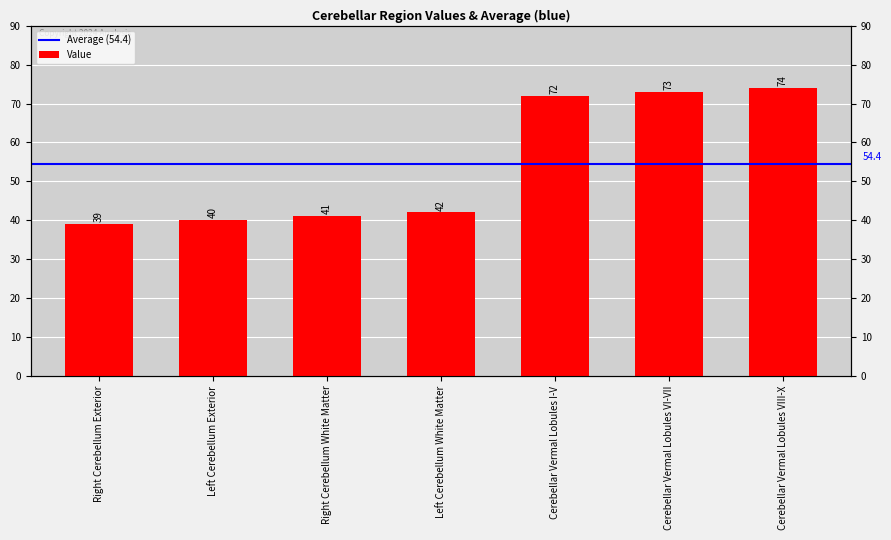

Between Cerebellar Vermal Lobules I-V and Cerebellar Vermal Lobules VIII-X, which is larger?

Cerebellar Vermal Lobules VIII-X